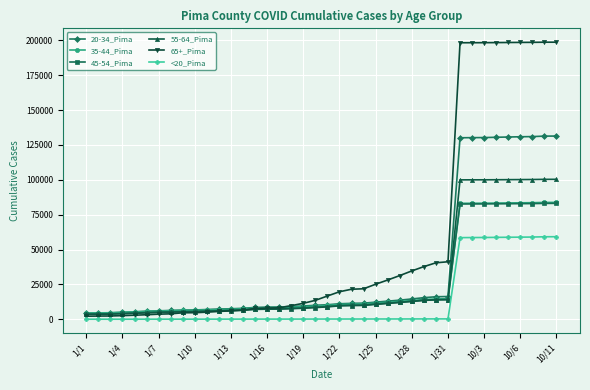

Which series has the largest range (max minus min)?

65+_Pima